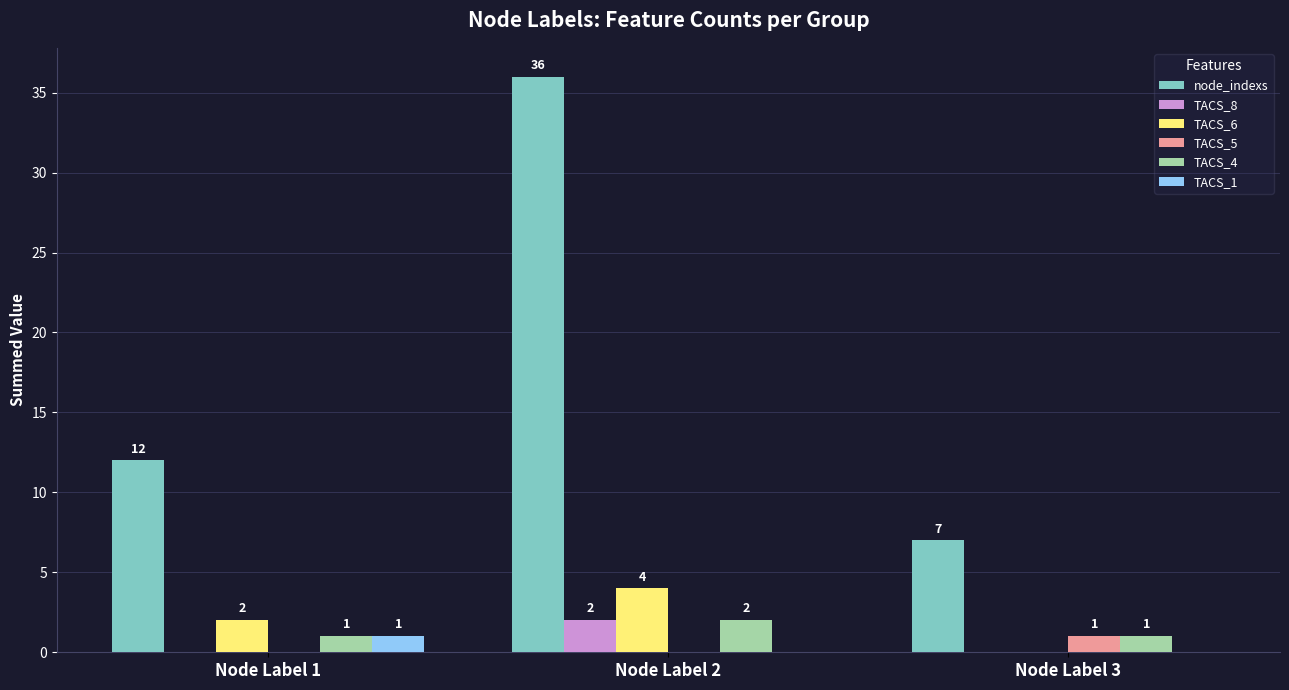

What is the sum of all TACS_6 values?

6